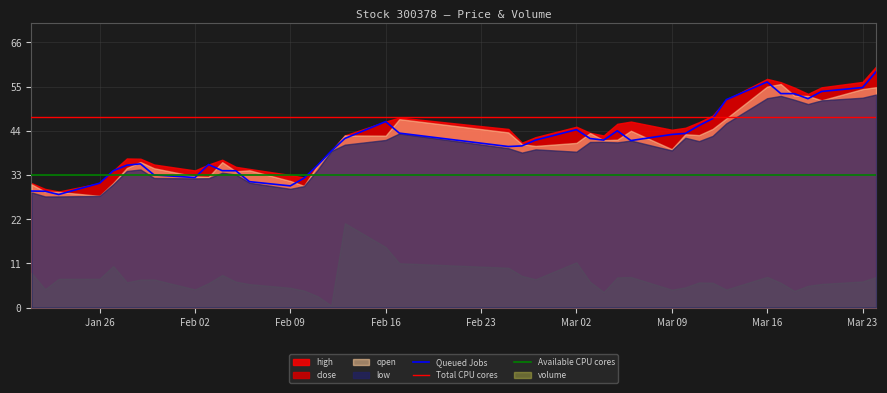

How many interior local peaks does the low series have?

8